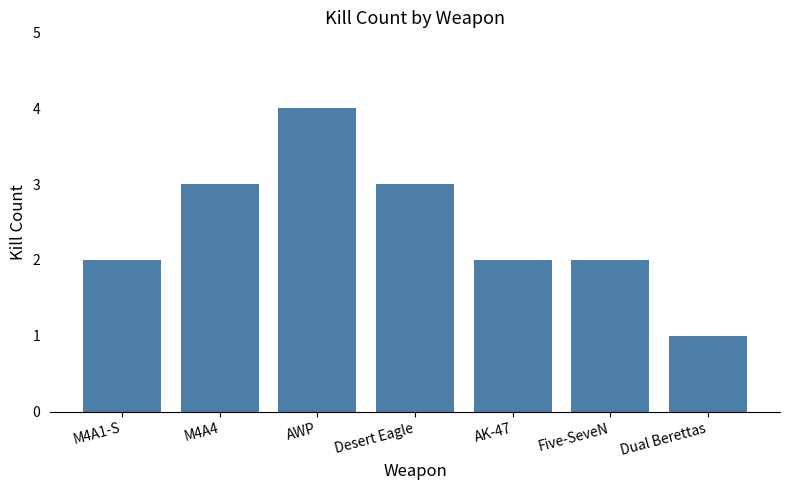

What is the difference between the maximum and second lowest values?

2